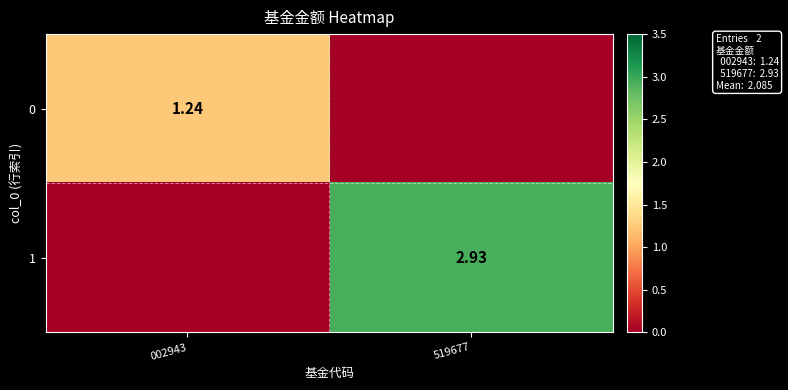

What is the total value across all series at 519677?

2.9